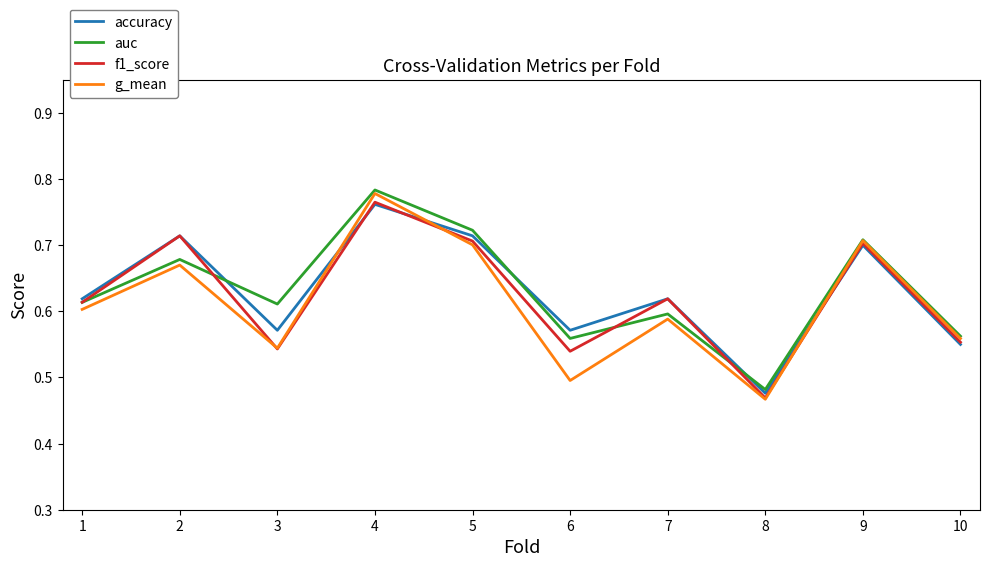

At which category is the sum across all series the highest?

4